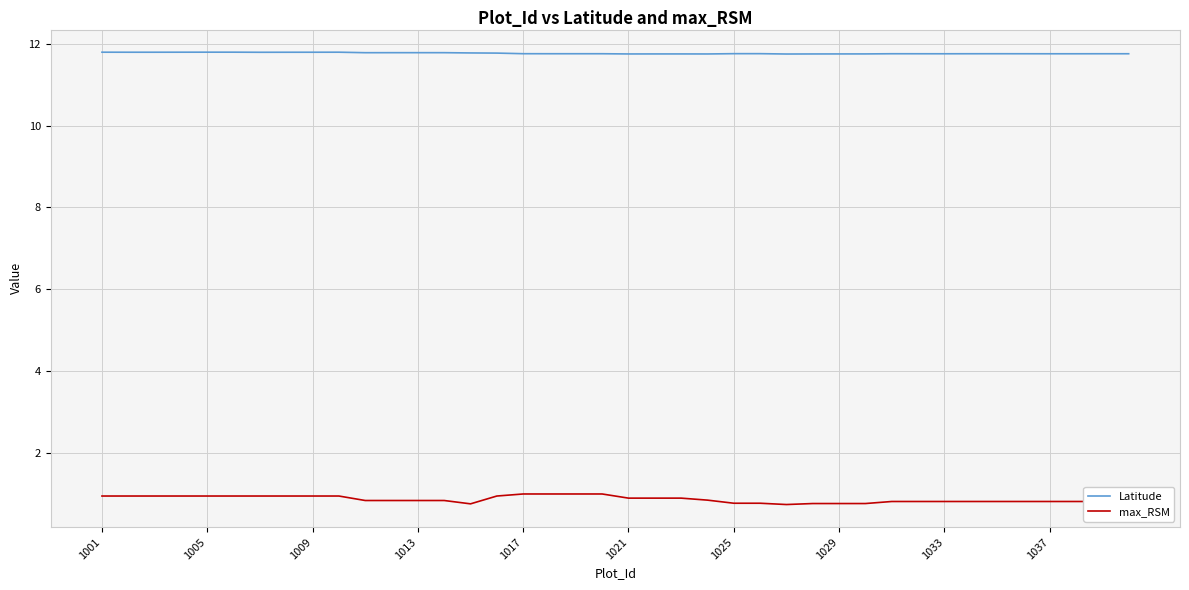

Which series has the largest range (max minus min)?

max_RSM